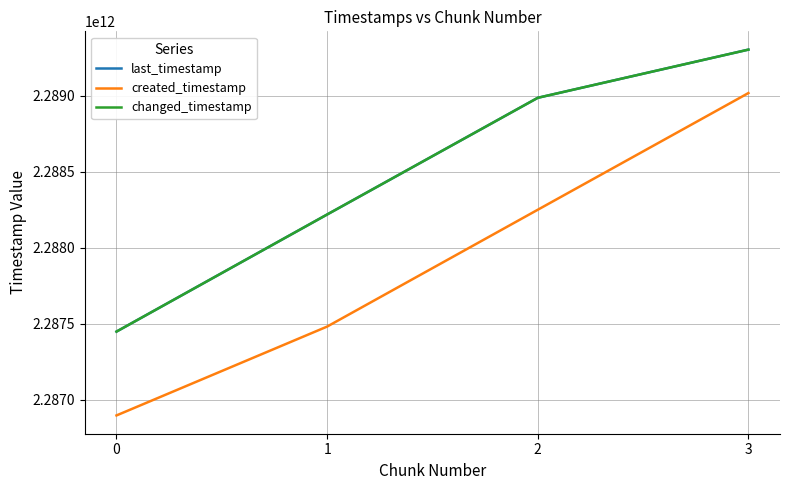

Reading left to right, transcribe all the data shown in this chart.

last_timestamp: 0=2287447708879	1=2288219195953	2=2288988019628	3=2289305493211
created_timestamp: 0=2286895317811	1=2287480735333	2=2288250497645	3=2289019313659
changed_timestamp: 0=2287447708879	1=2288219195953	2=2288988019628	3=2289305493211